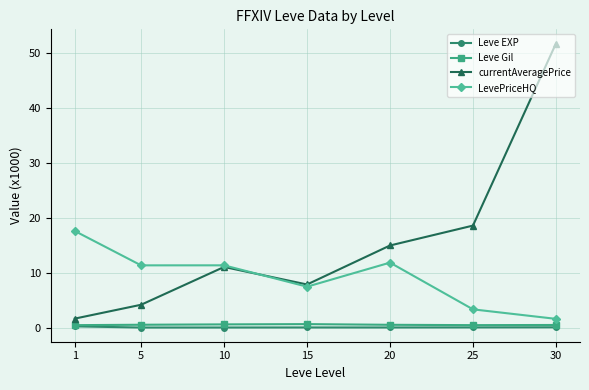

True or false: LevePriceHQ has more than 0 points higher than both neighbors.

True